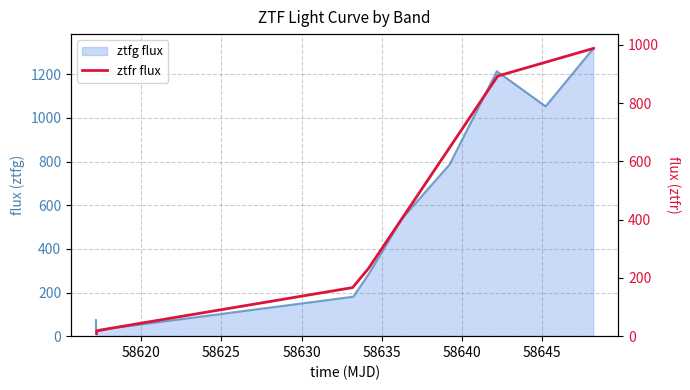

The chart shows a value of 62.8 at 58635. True or false?

False